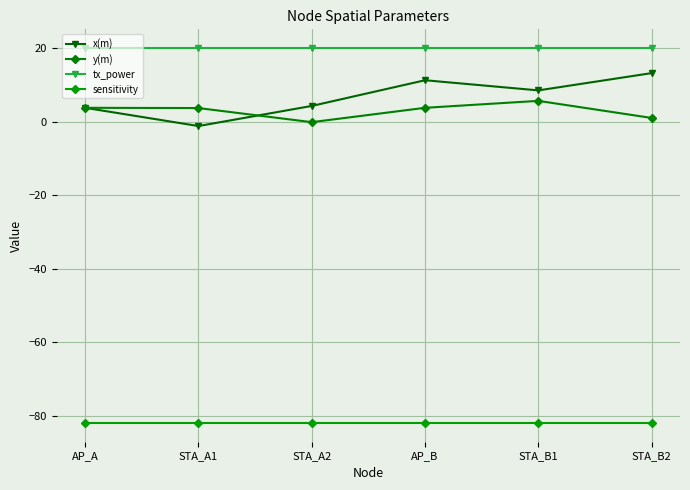

Is the value of sensitivity at AP_A greater than the value of x(m) at AP_A?

No